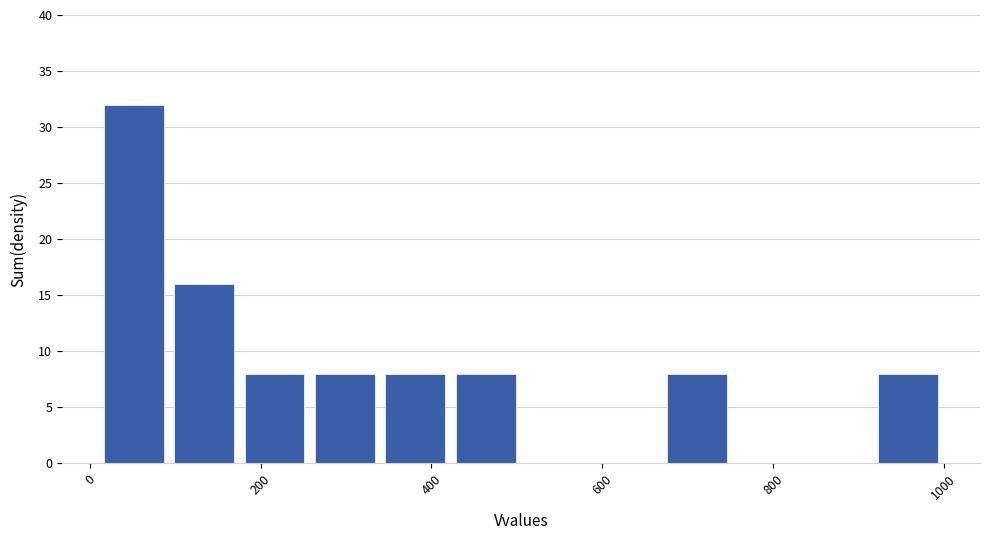

Which range on the x-axis has the tallest bar?

20 to 100